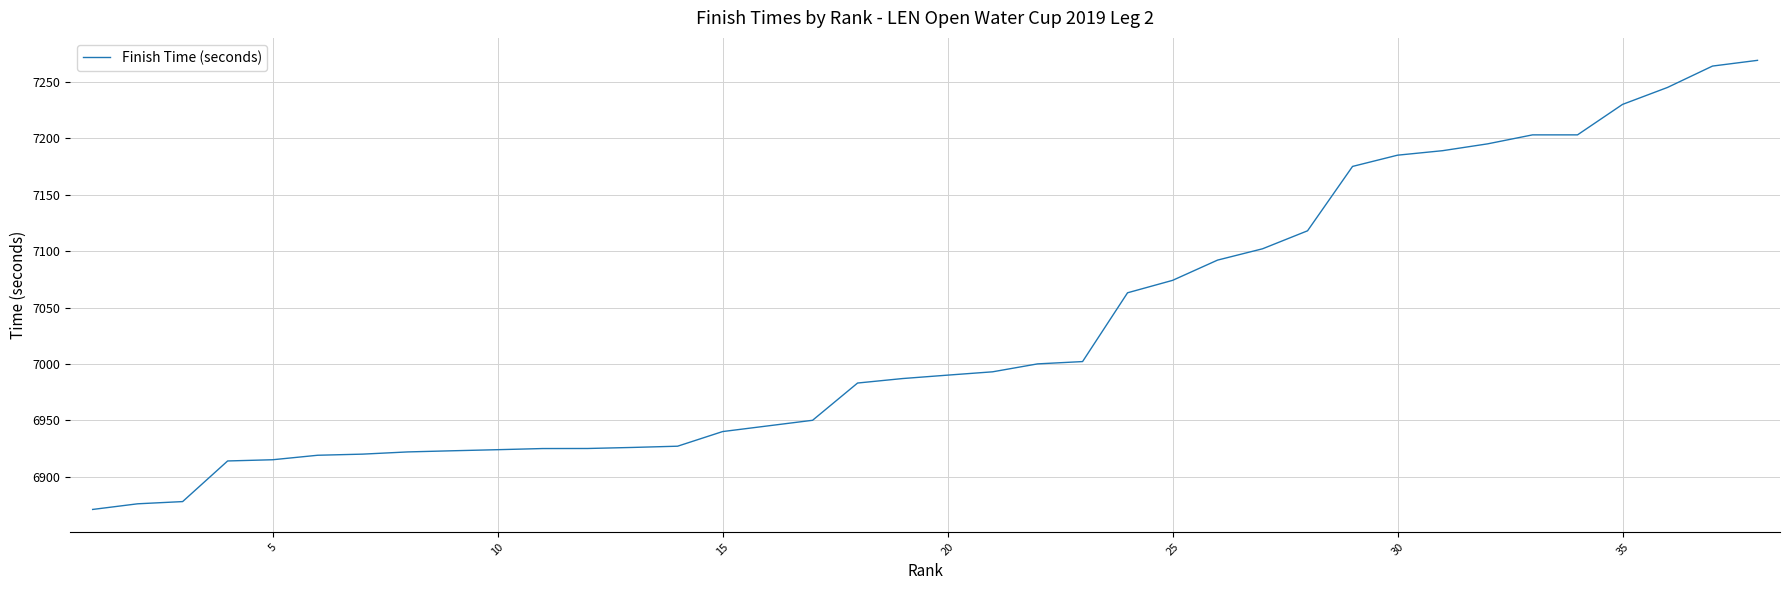

What is the difference between the maximum and minimum values?

398.0